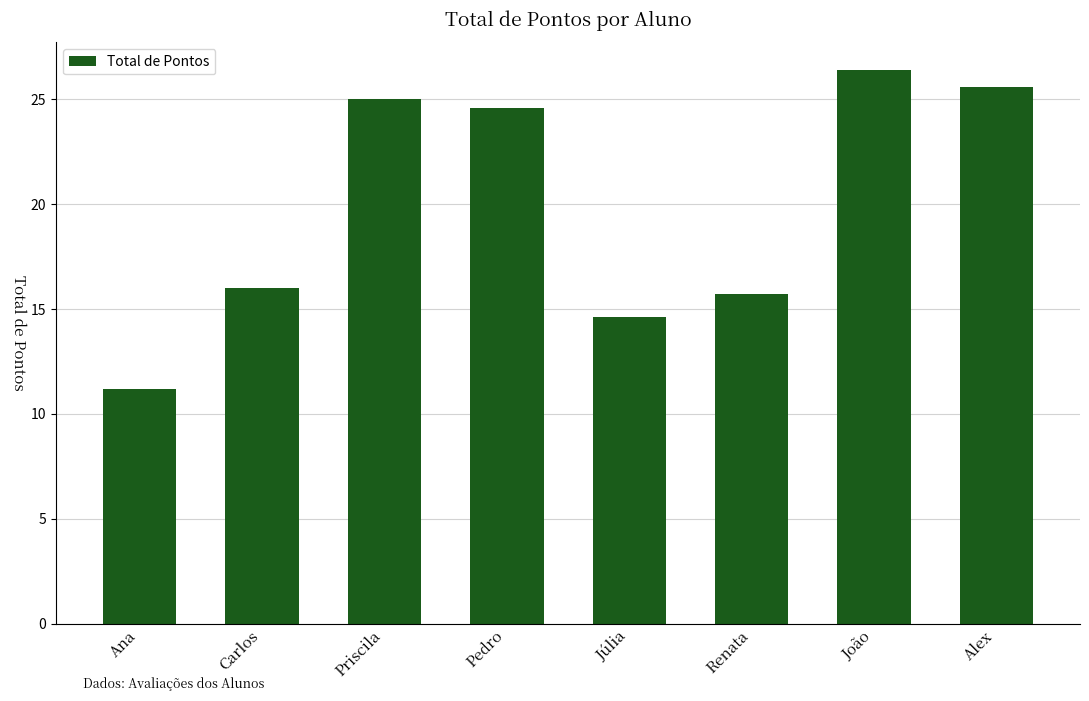

Which has a higher value, Pedro or Carlos?

Pedro